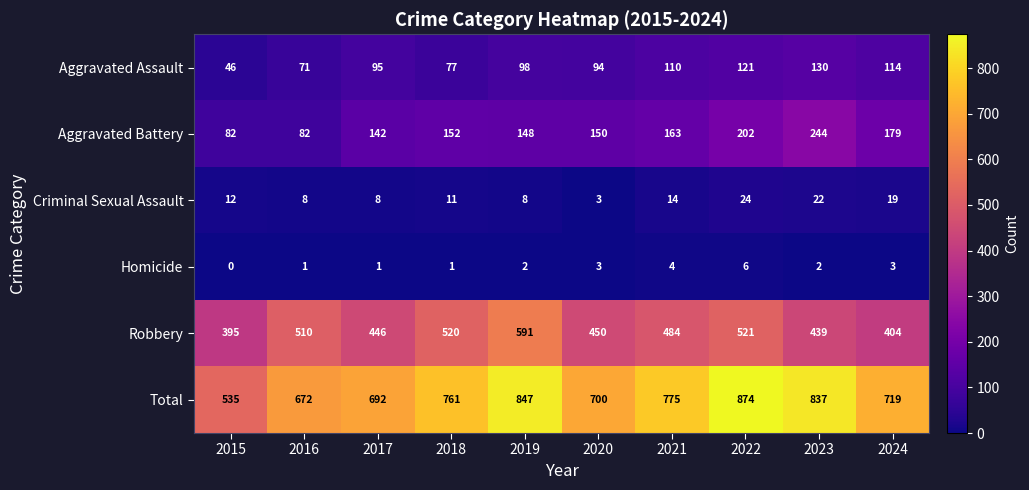

Count the Homicide values in the range 1 to 3.

7